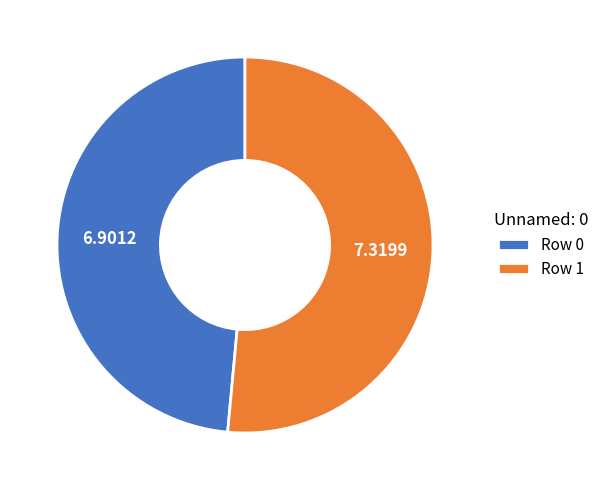

Is the sum of Row 1 and Row 0 greater than half?

Yes